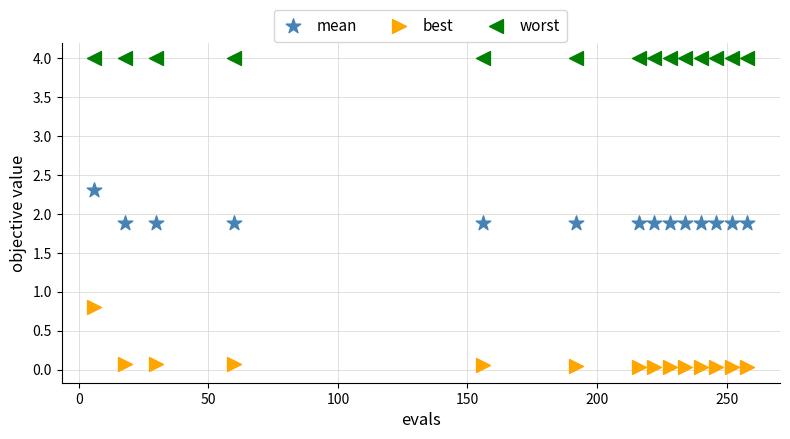

Which series contains the lowest Y value?

best